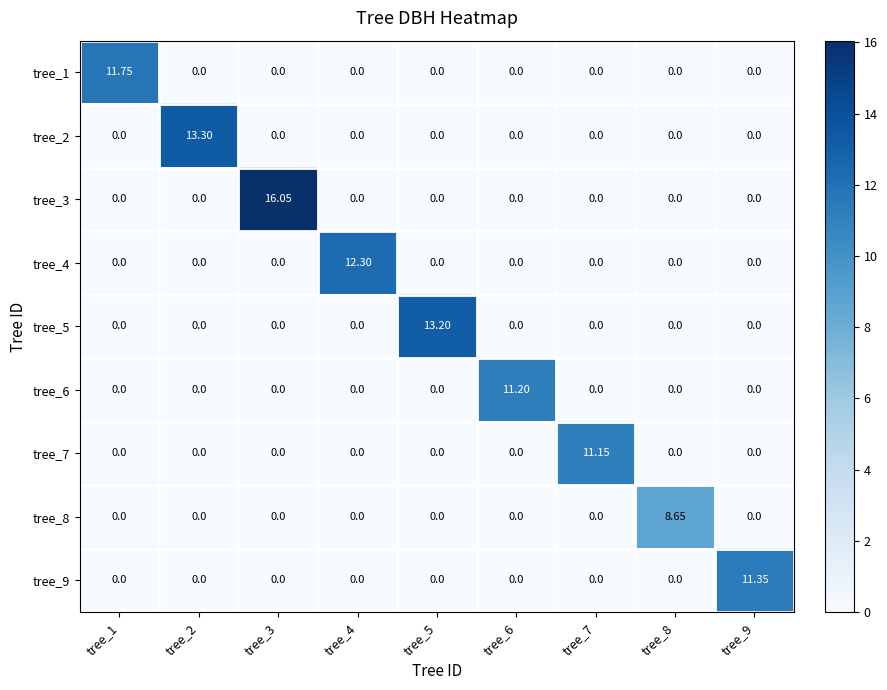

At tree_5, list the series in order from largest to smallest.

tree_5, tree_1, tree_2, tree_3, tree_4, tree_6, tree_7, tree_8, tree_9